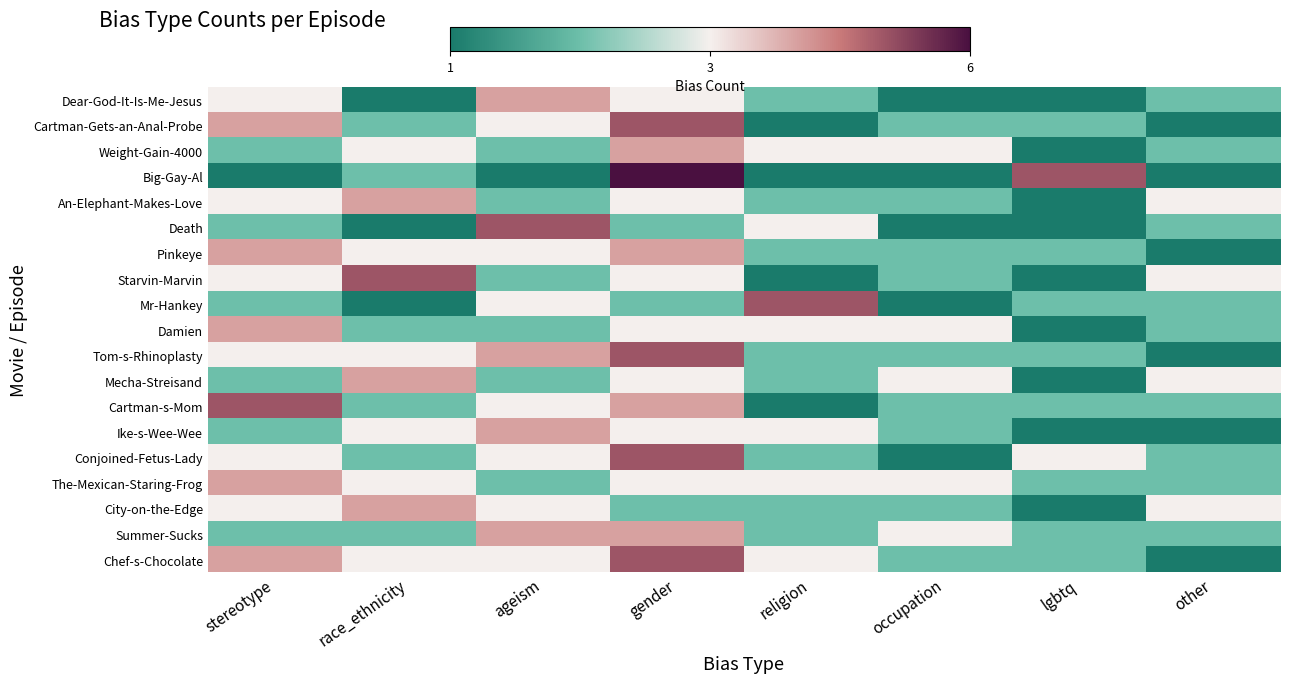

What is the smallest value displayed?

1